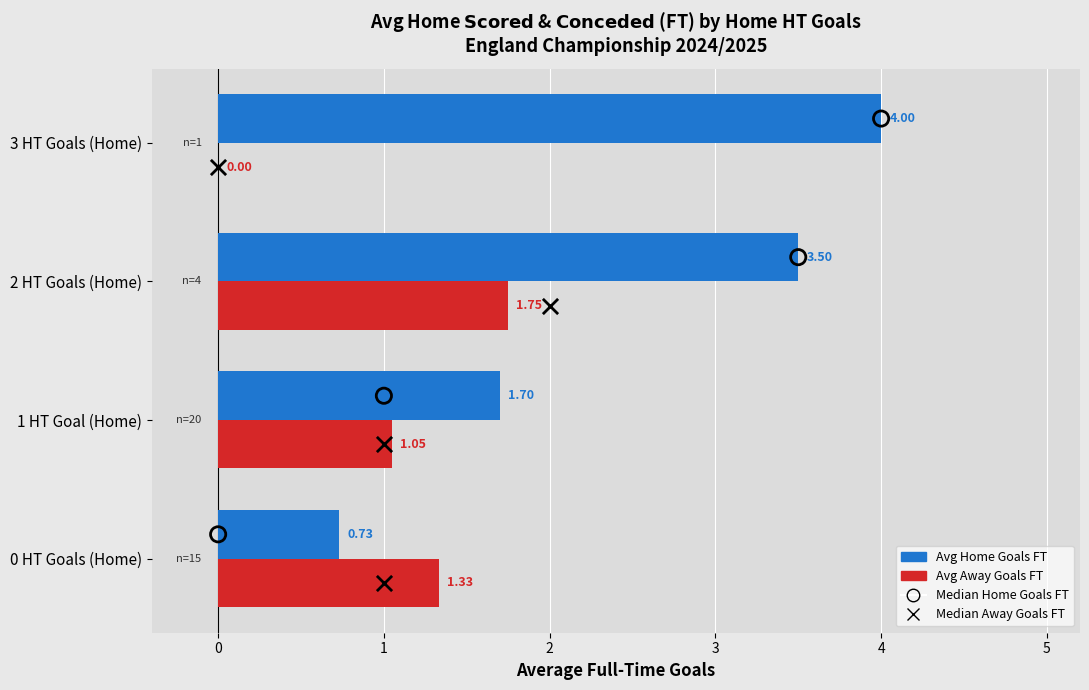

Which series has the largest total across all categories?

Avg Home Goals (FT)